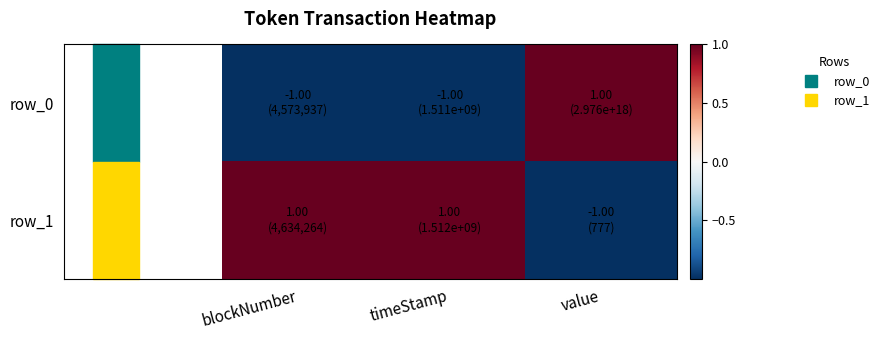

What is the maximum value for row_1?

1